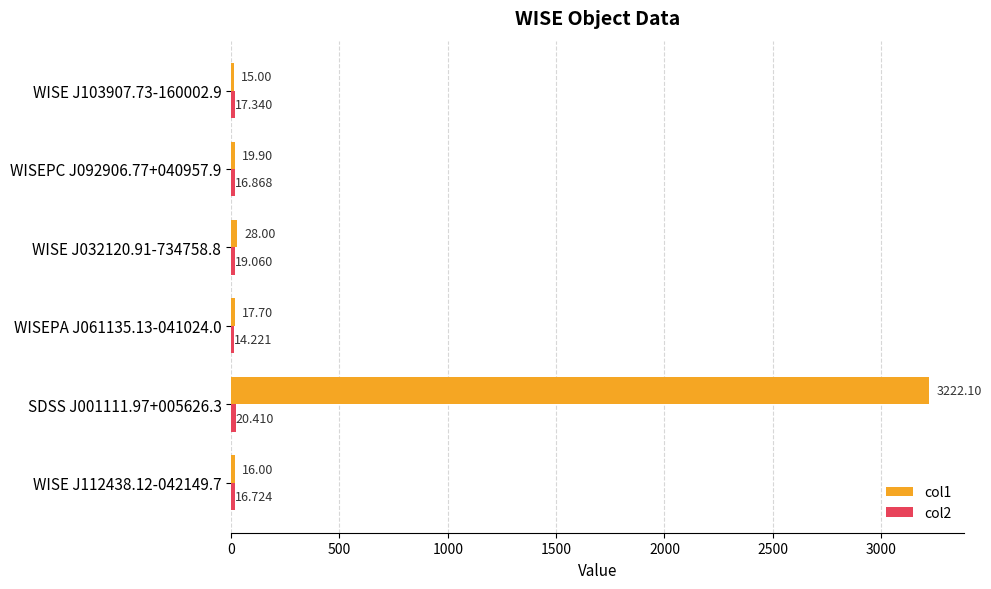

How many categories are shown in the chart?

6